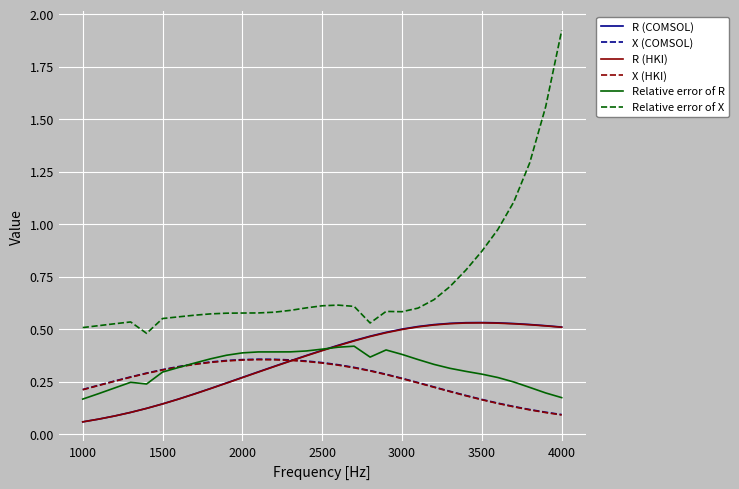

Which series has the largest range (max minus min)?

Relative error of X